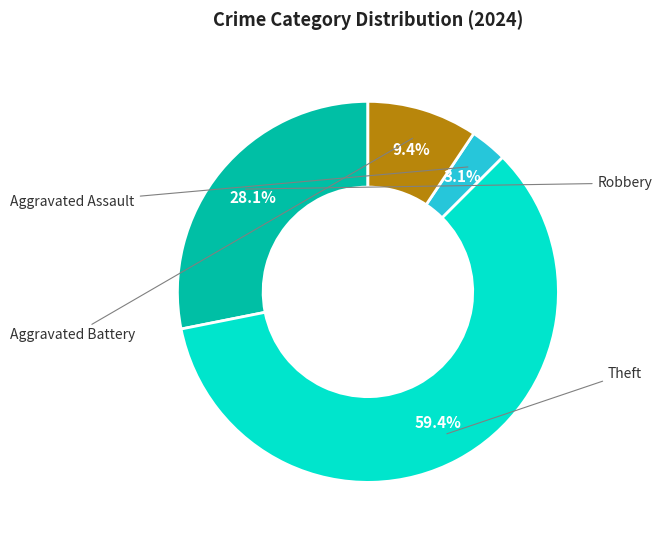

Is it true that Aggravated Assault is 9% of the pie?

False